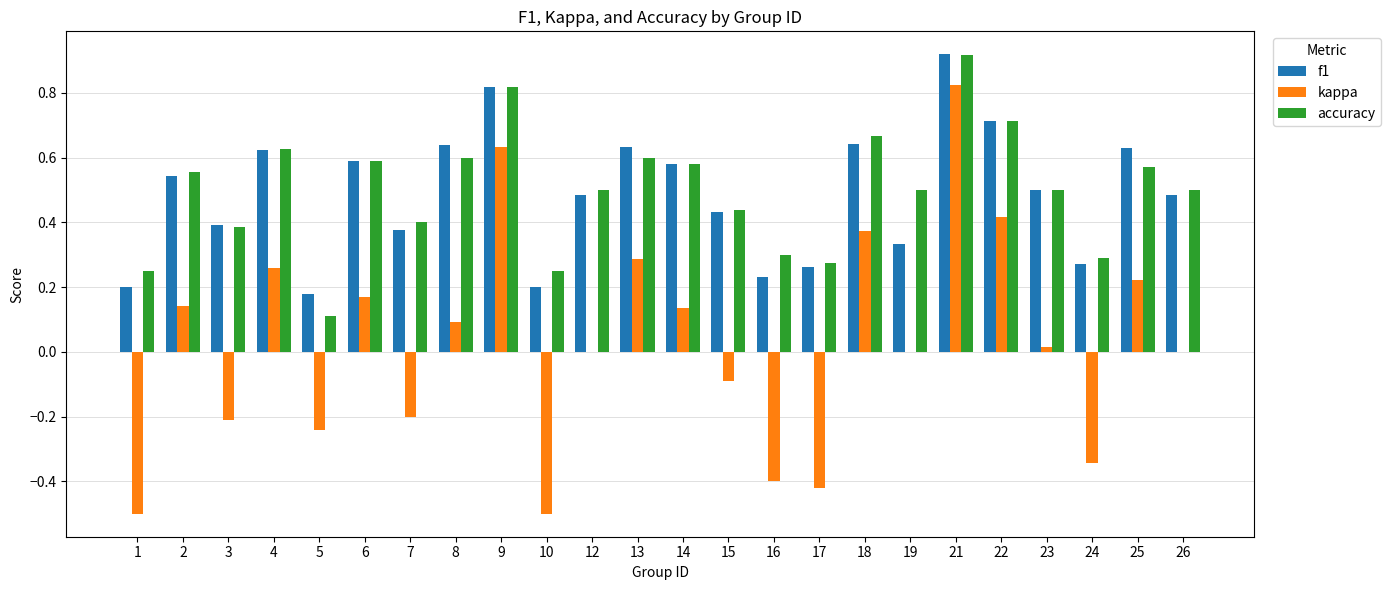

What is the total value across all series at 22?

1.8